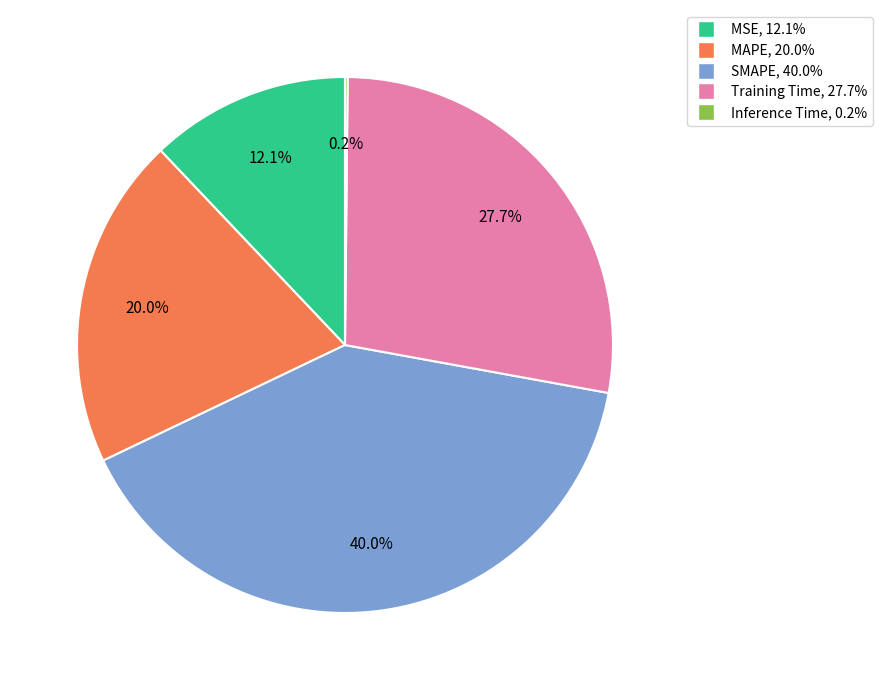

Does any single category account for the majority?

No